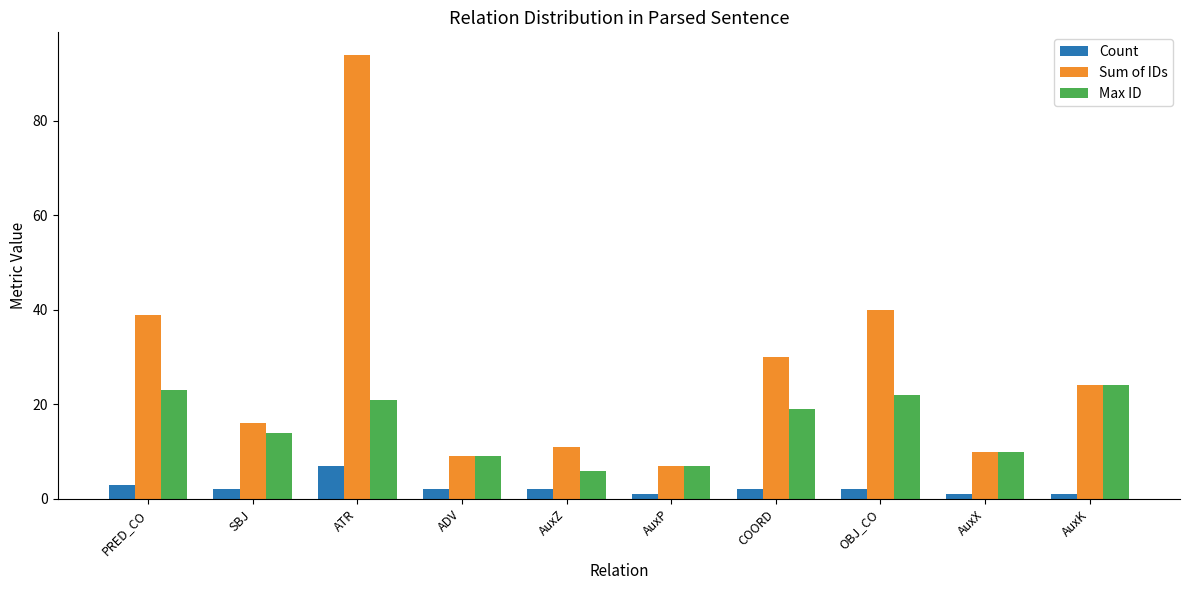

What is the sum of the Sum of IDs values at SBJ and AuxX?

26